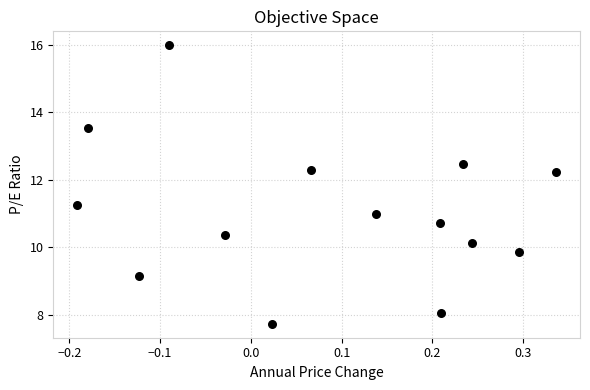

What is the range of Y values (max minus min)?

8.2